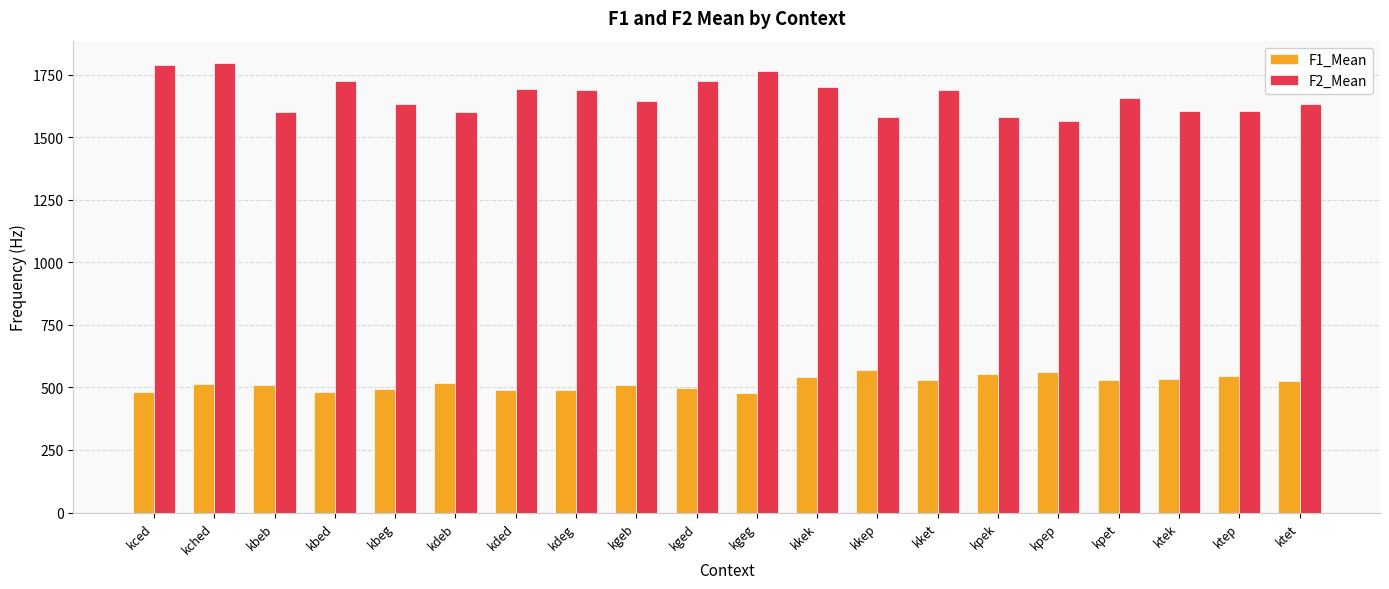

Rank the series by their average value, from highest to lowest.

F2_Mean, F1_Mean